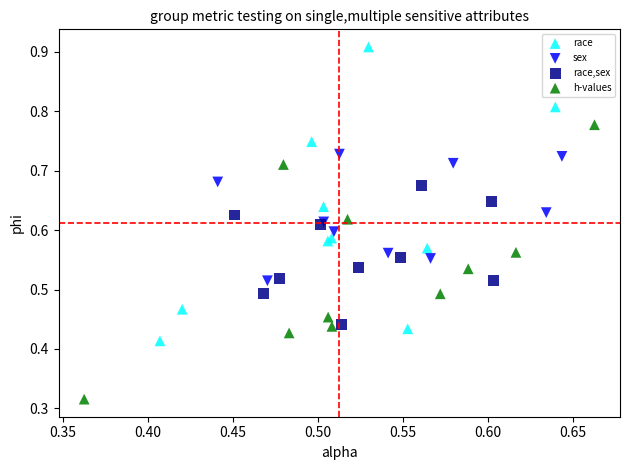

Which series reaches the minimum Y coordinate?

h-values